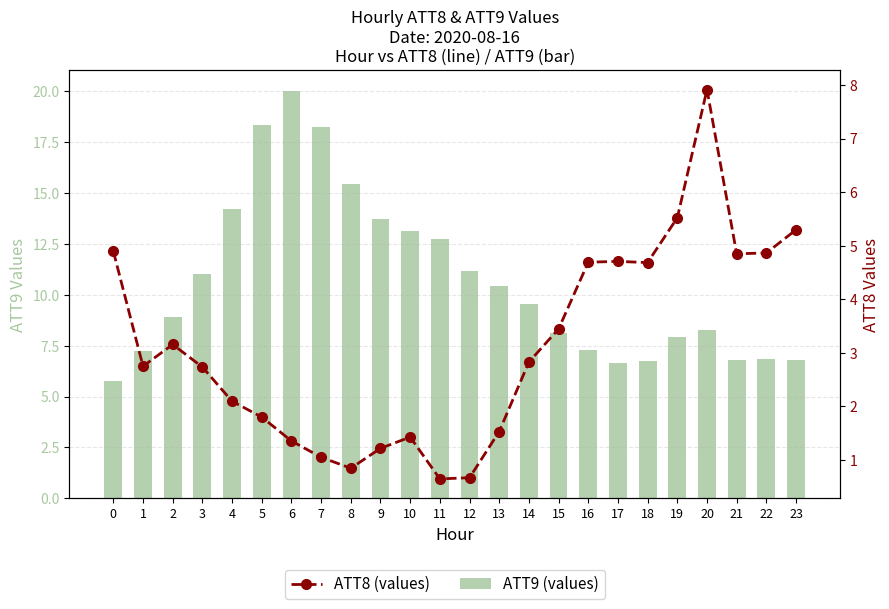

Which category has the lowest value across all series?

11